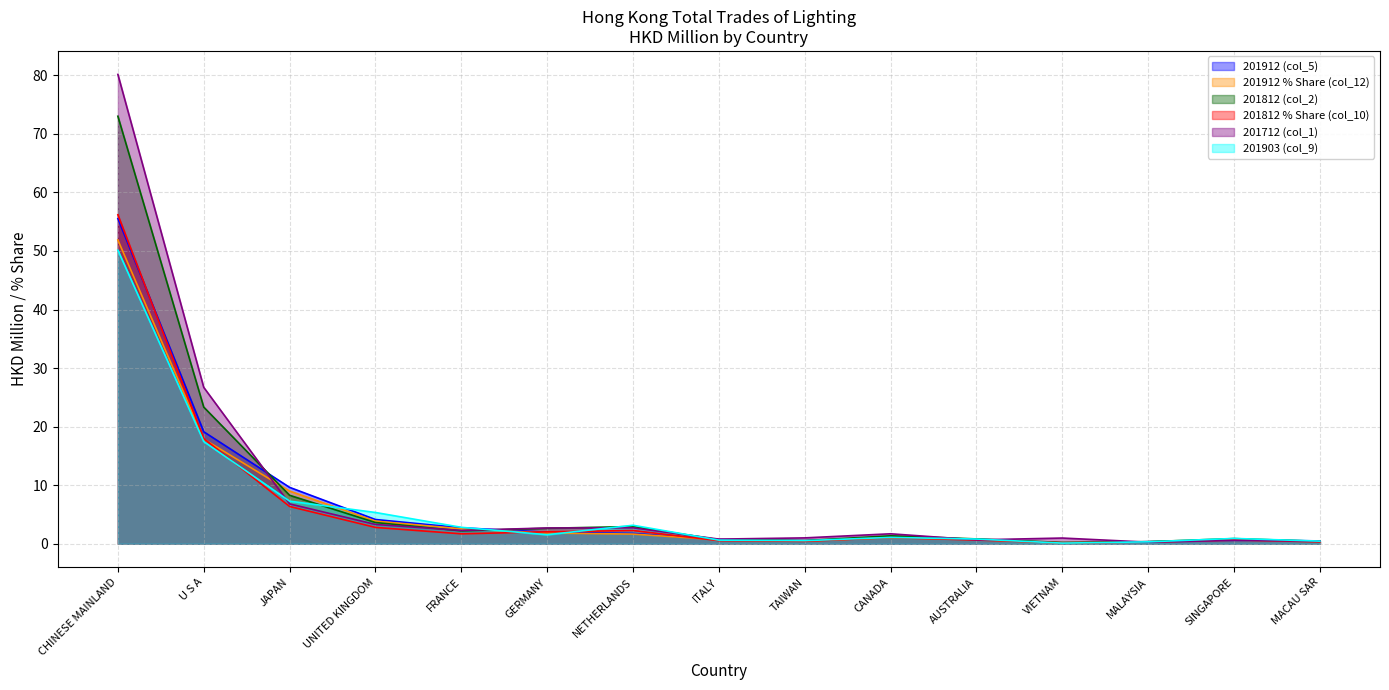

True or false: 201812 % Share (col_10) and 201903 (col_9) intersect in this chart.

True